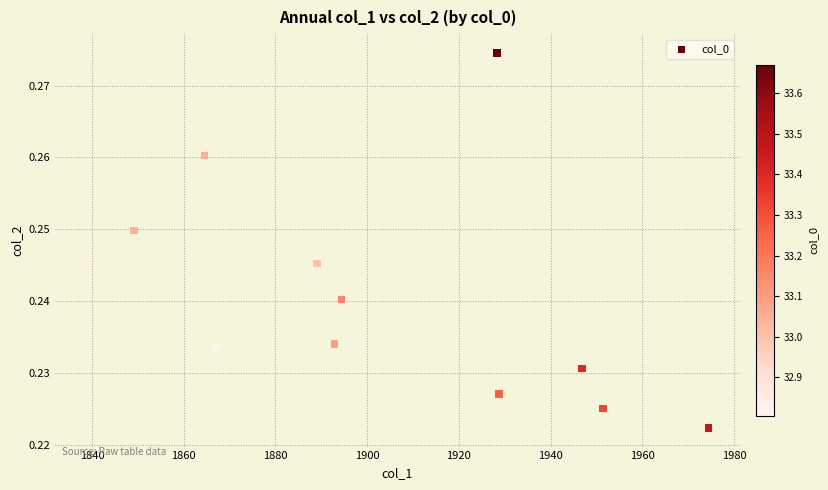

What is the average X value?

1902.2